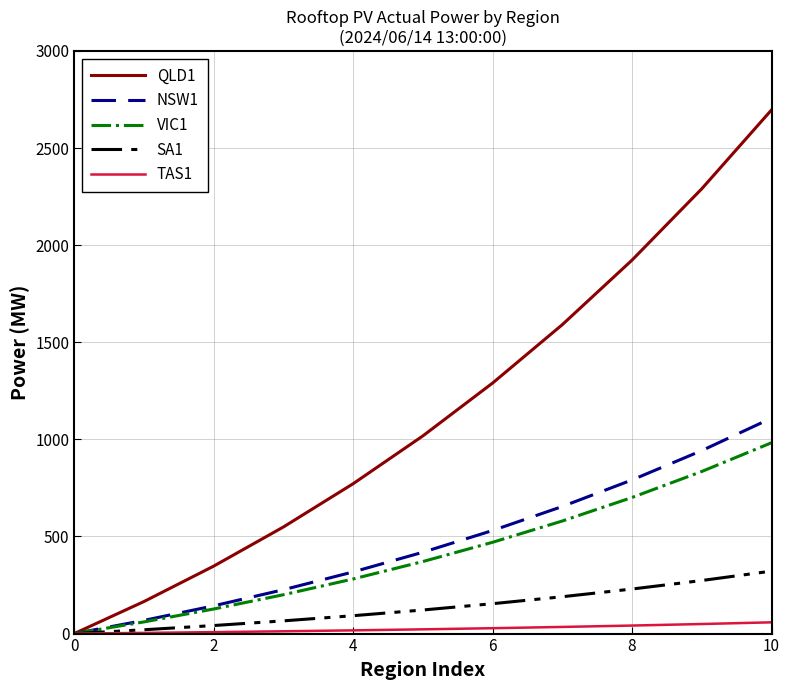

Which series has the largest total across all categories?

QLD1